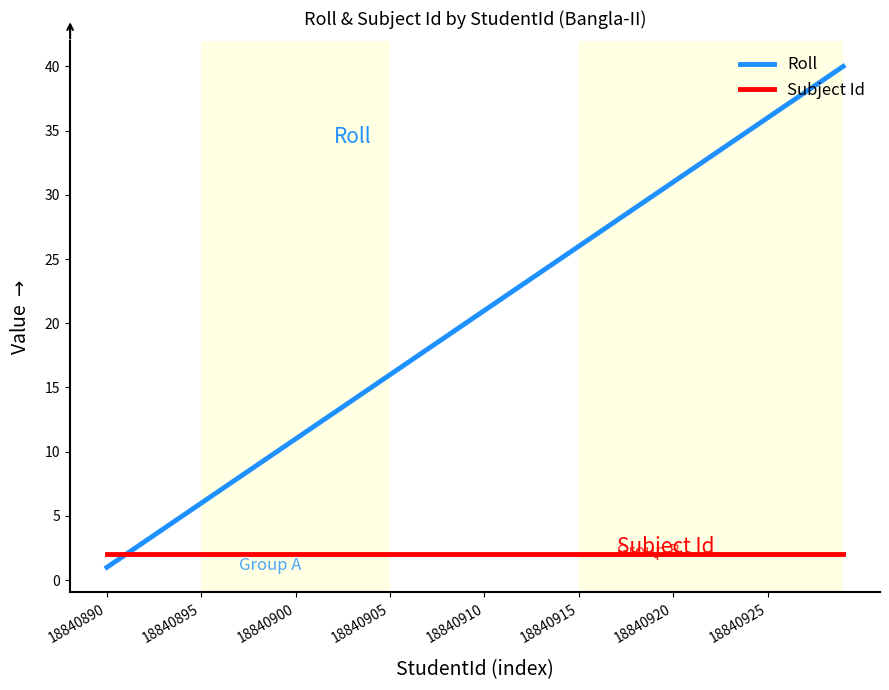

What is the highest value of the Subject Id series?

2.0